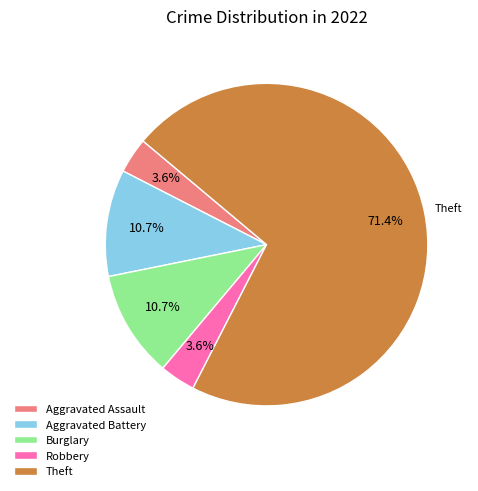

Which slice represents more than half of the pie?

Theft